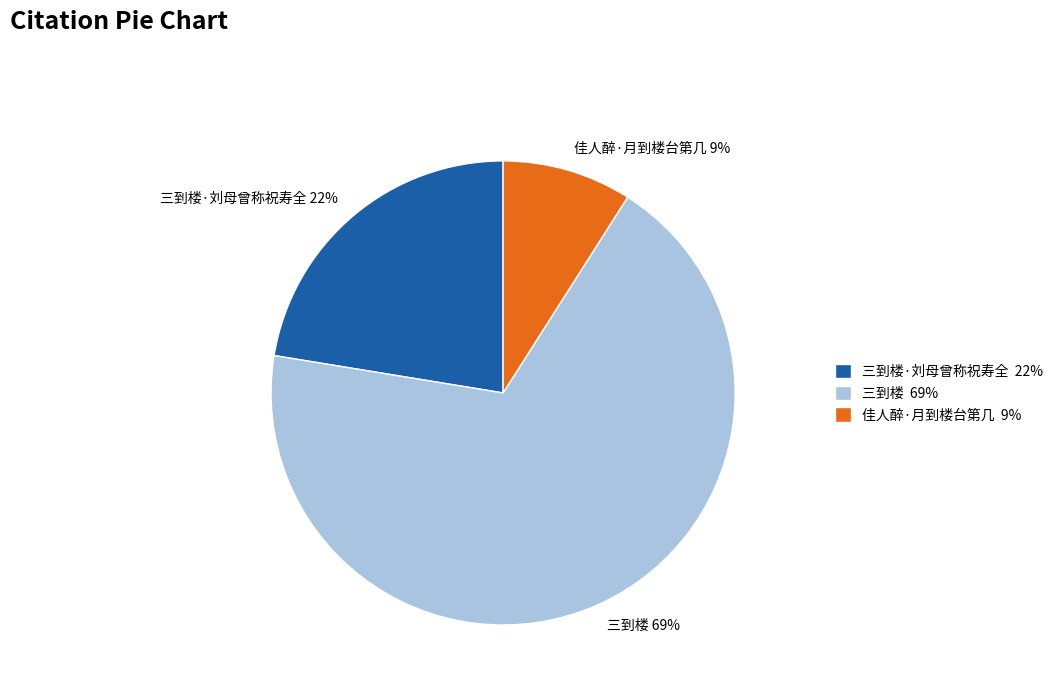

To the nearest percent, what percentage of the pie is 三到楼·刘母曾称祝寿全 22%?

22%